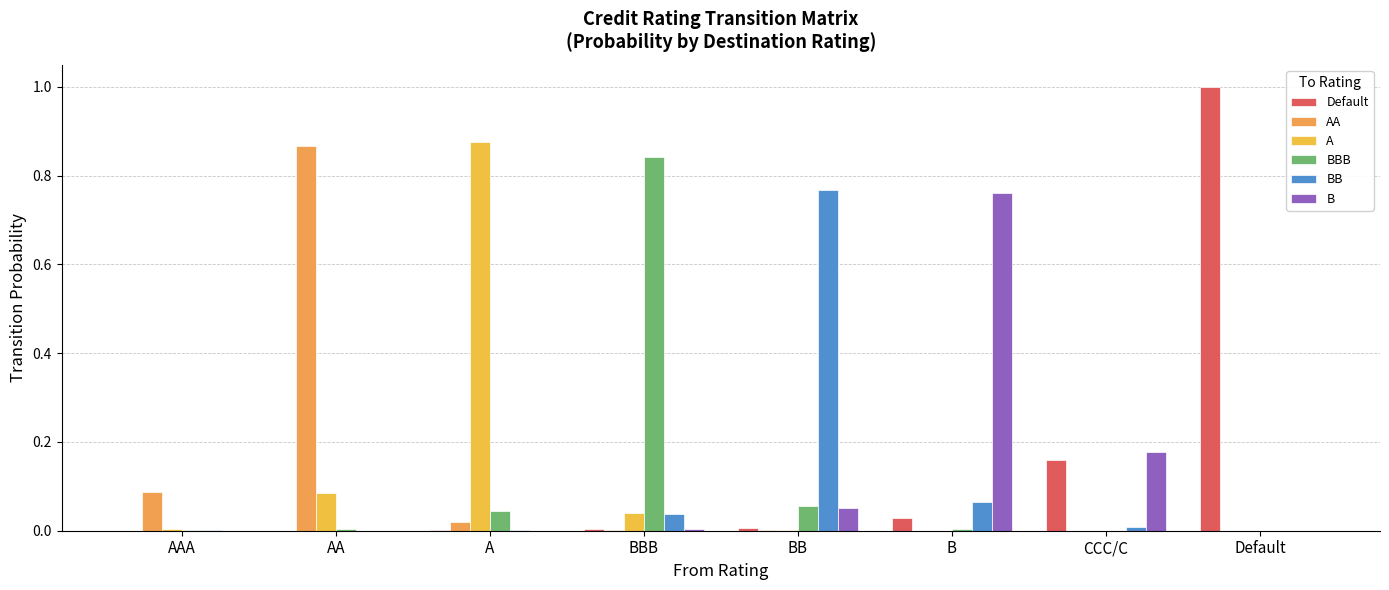

What is the difference between the second highest and second lowest values in the BB series?

0.1